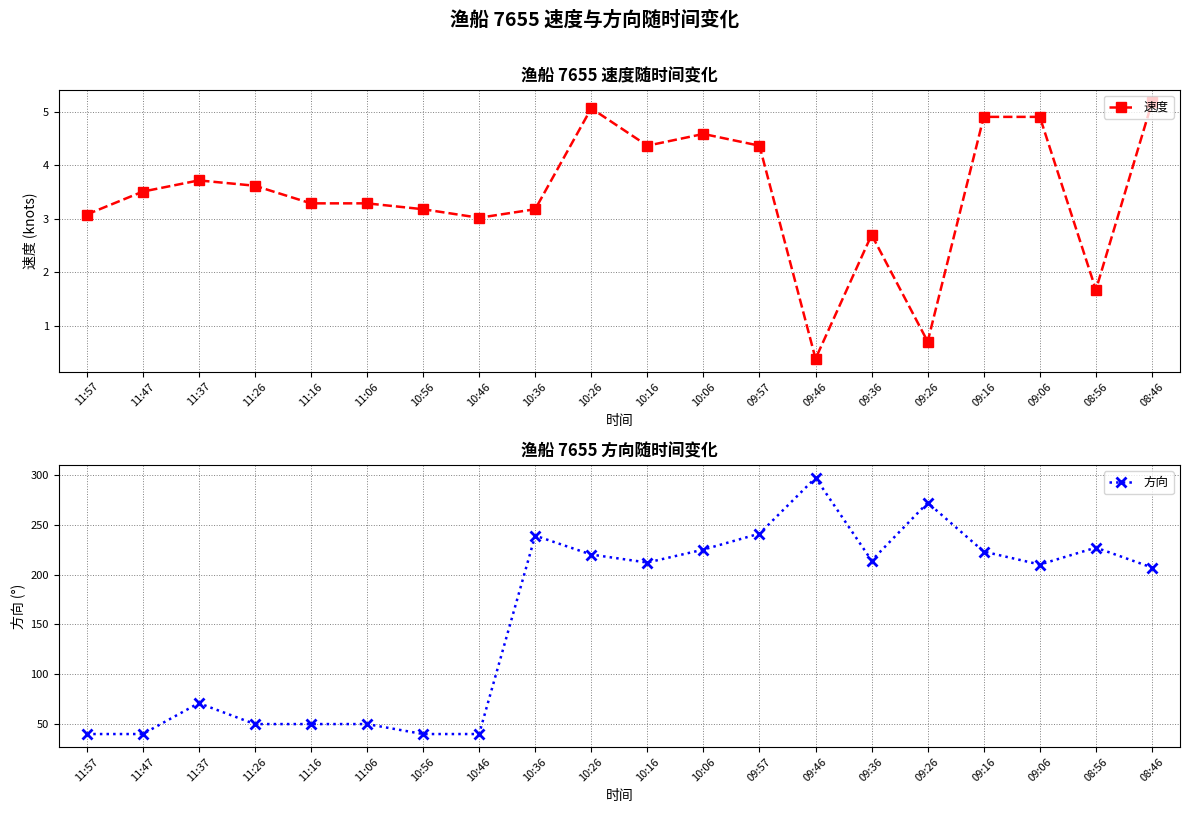

Does the chart have visible grid lines?

Yes